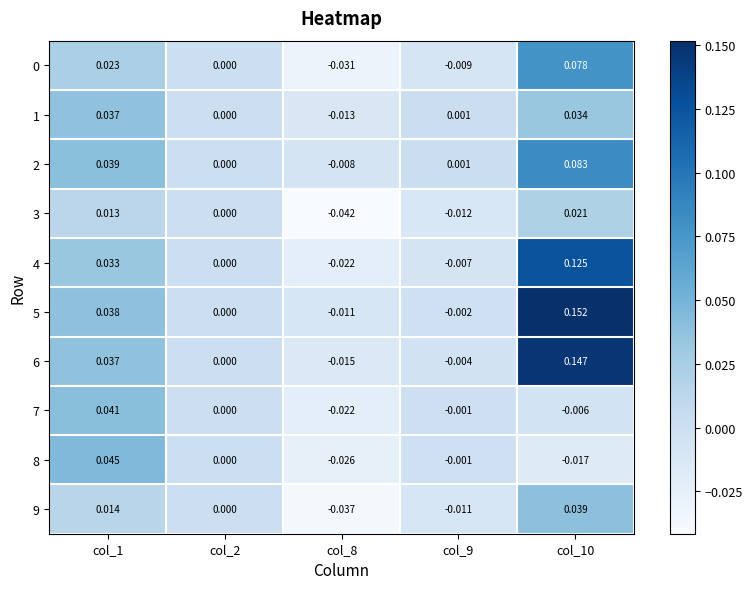

How many negative values does the 1 series have?

1